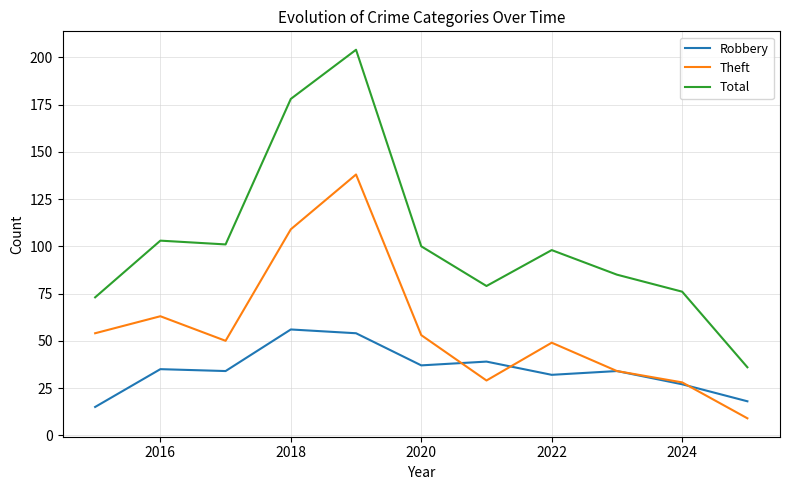

Which series has the widest spread of values?

Total